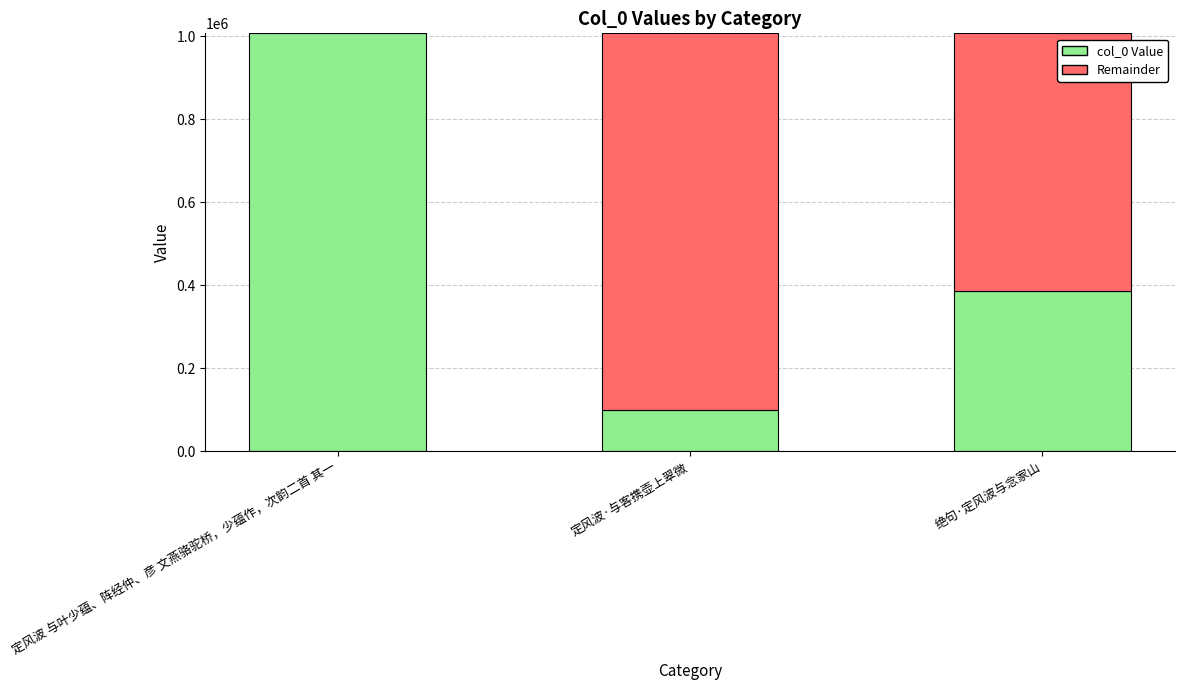

Read the col_0 Value value at 绝句·定风波与念家山, to the nearest 50.

386300